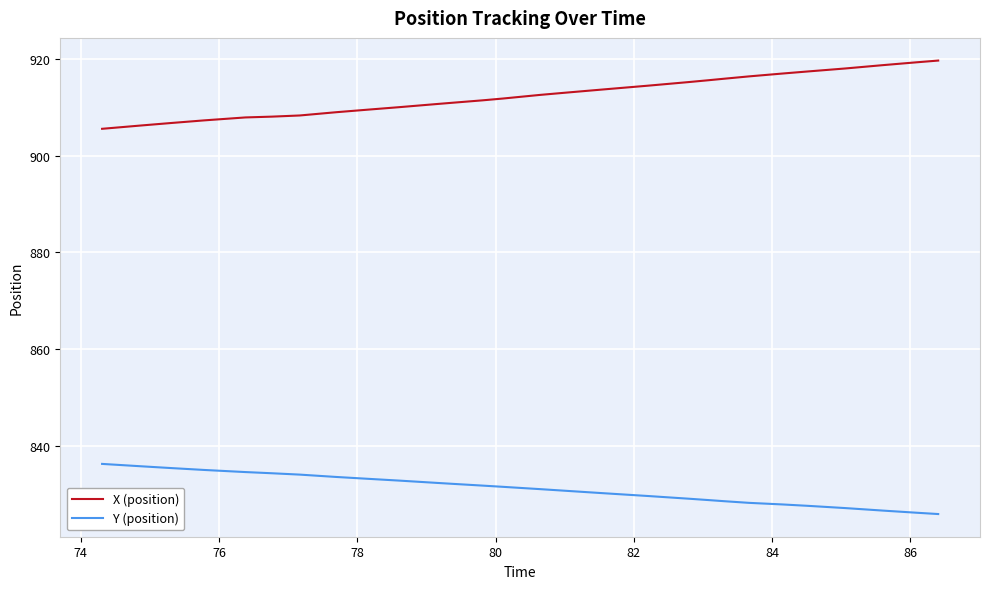

Rank the series by their average value, from lowest to highest.

Y (position), X (position)